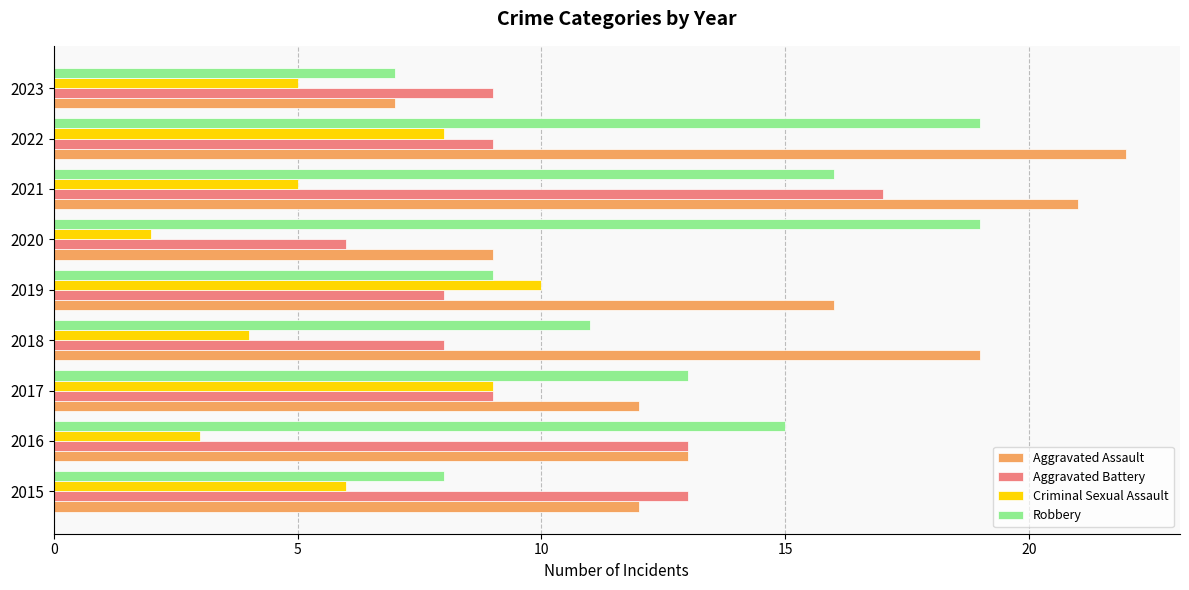

Rank the series by their maximum value, from highest to lowest.

Aggravated Assault, Robbery, Aggravated Battery, Criminal Sexual Assault